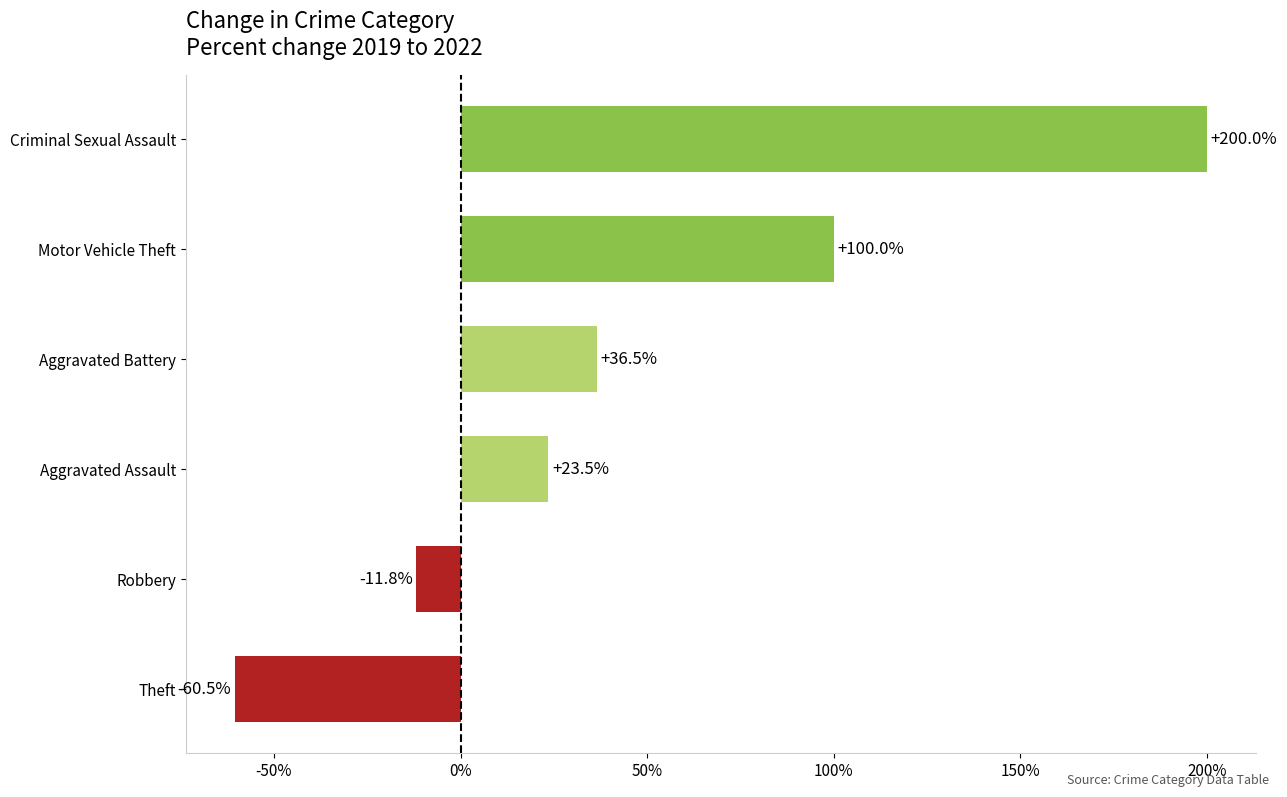

How many values exceed 36?

3